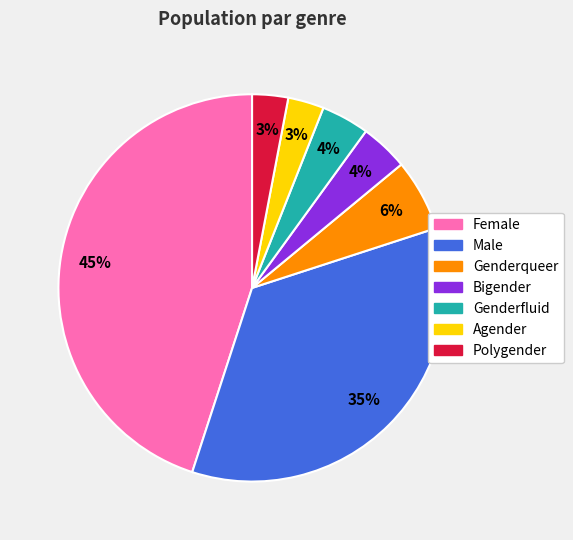

How many slices are in this pie chart?

7